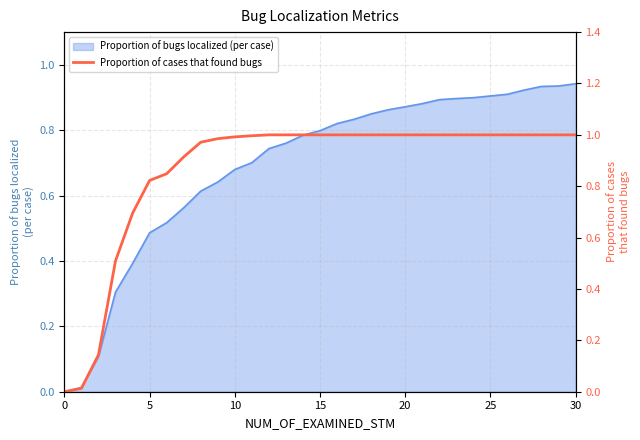

The value of Proportion of bugs localized (per case) at 15 is 0.8. True or false?

True